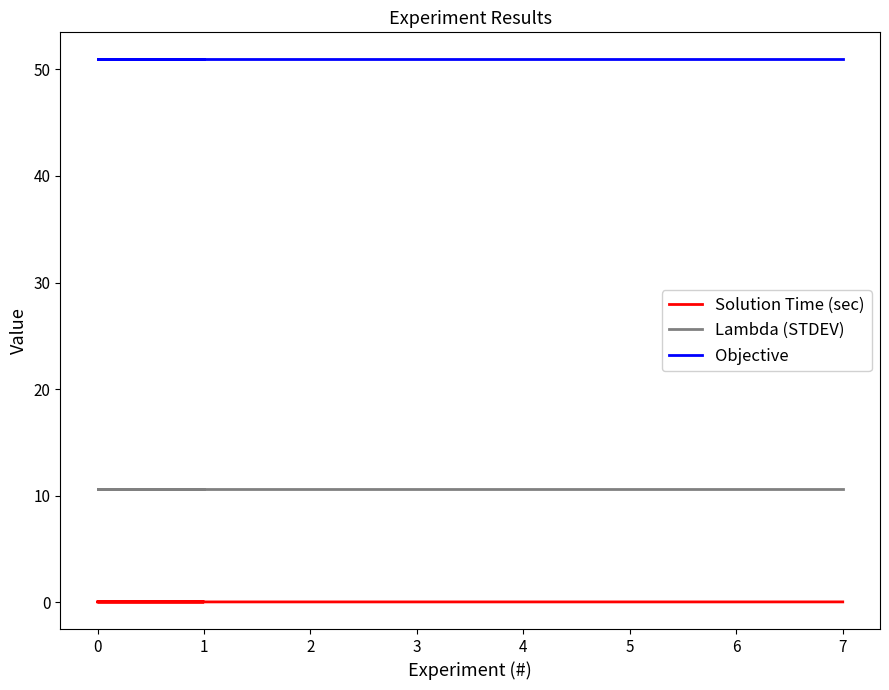

True or false: Objective and Solution Time (sec) cross at least once.

False